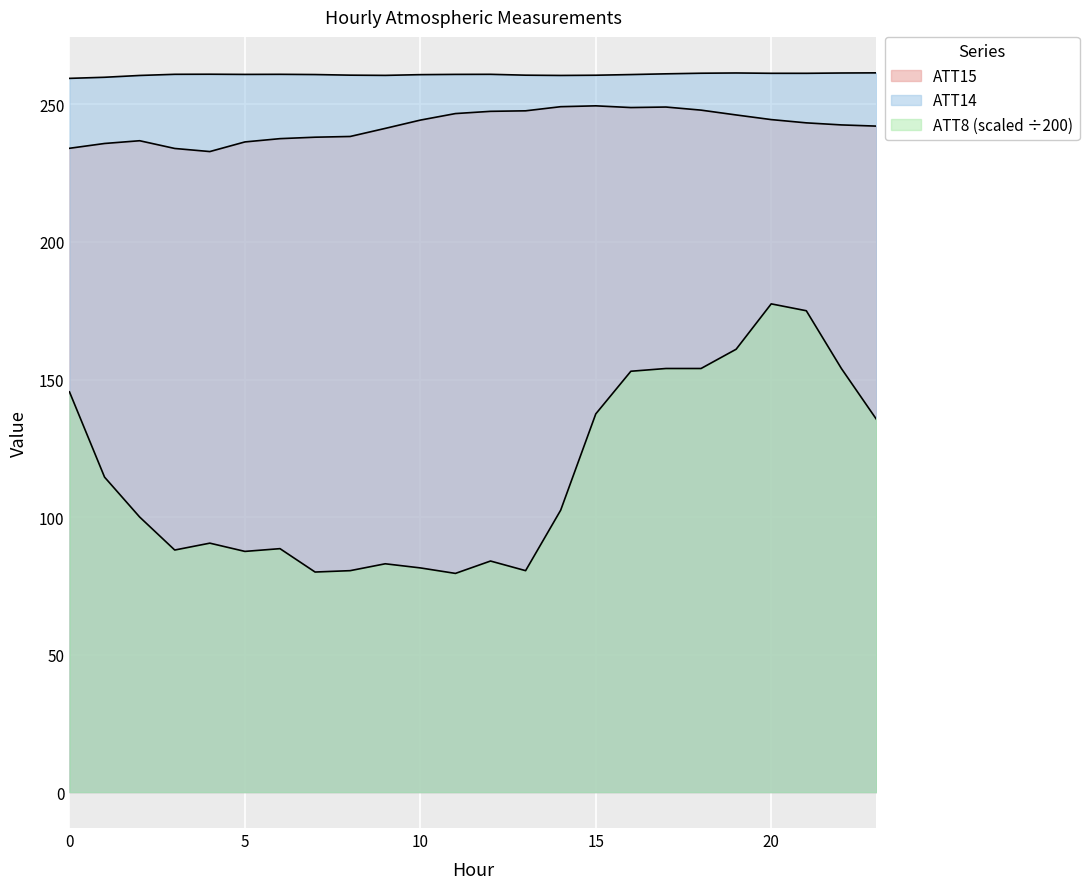

Between 1 and 8, which series saw the biggest shift?

ATT8